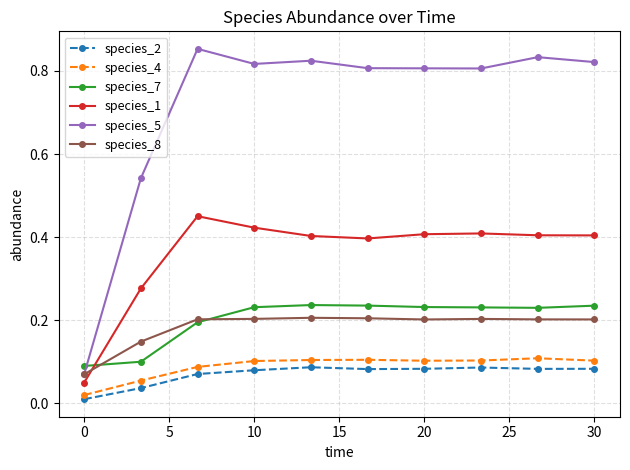

True or false: species_5 and species_1 cross at least once.

False